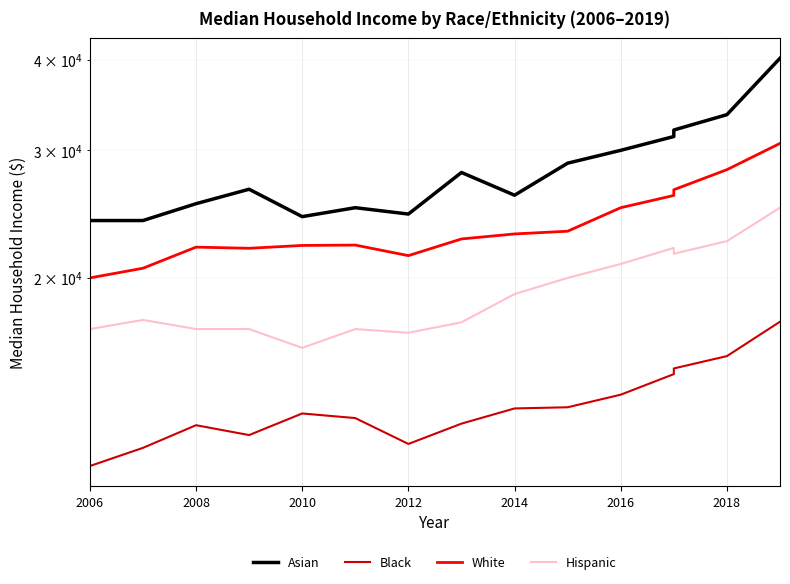

In Black, how many points are lower than both neighbors (excluding endpoints)?

2